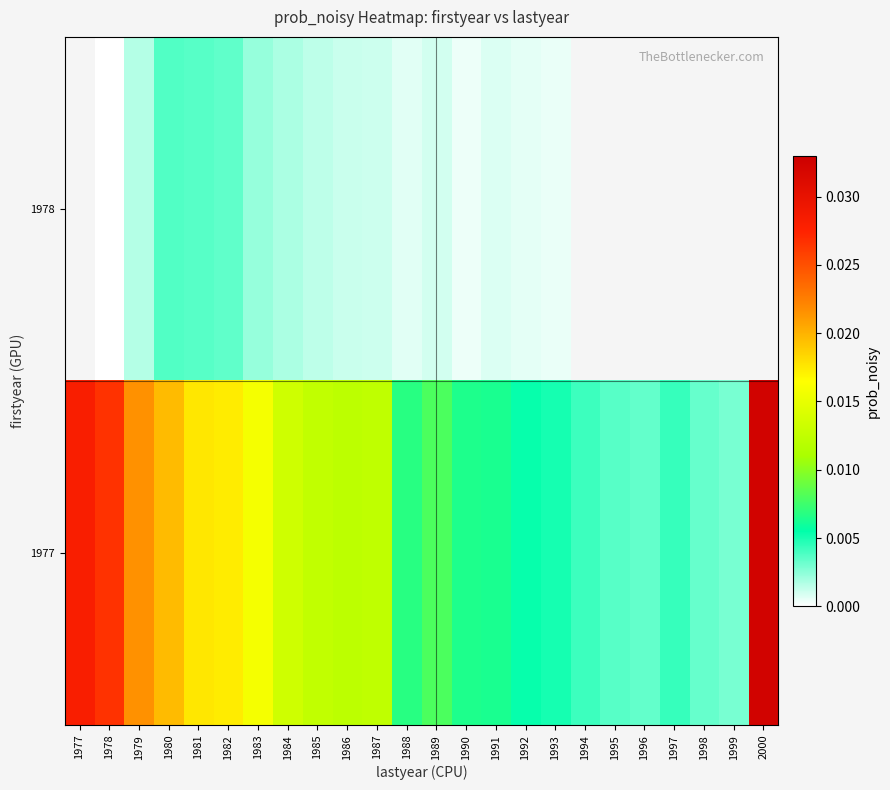

How many series are shown in this chart?

2